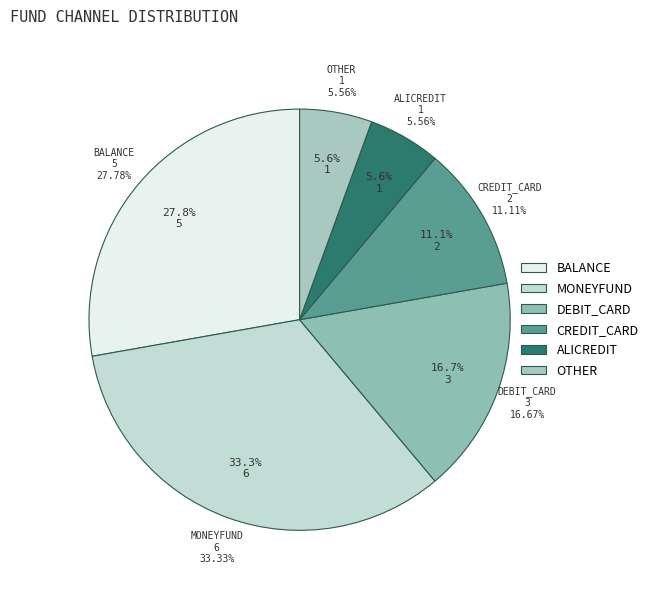

What percentage is the credit_card slice, to the nearest percent?

11%